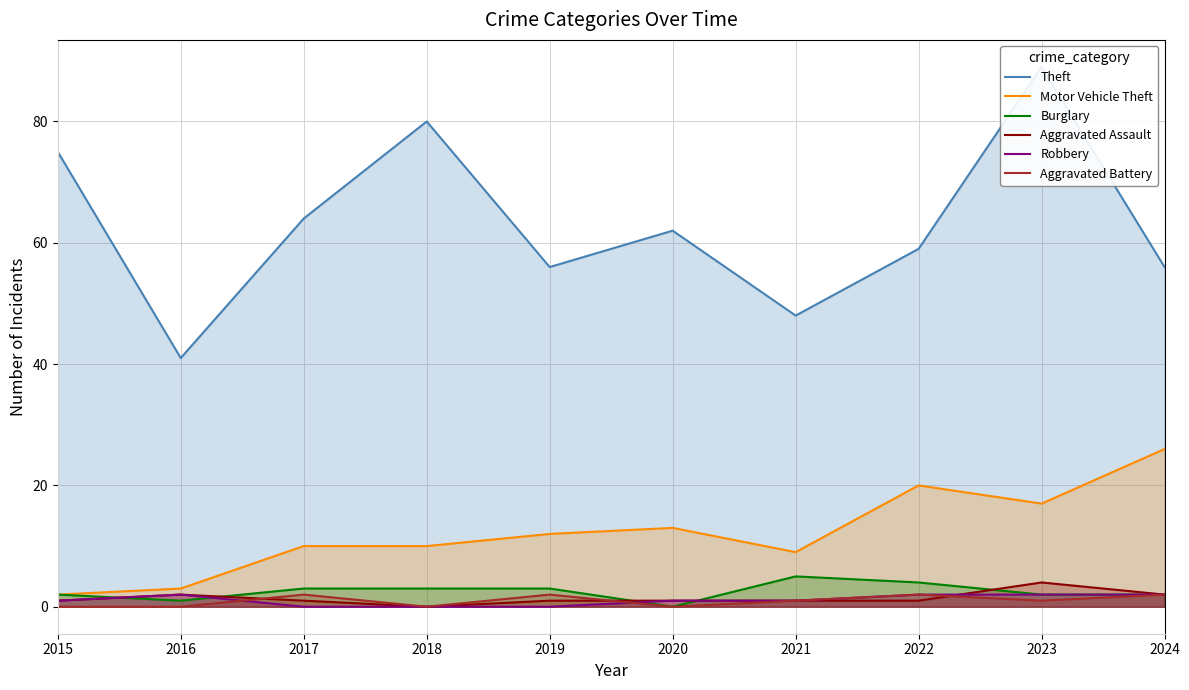

Where is the first local minimum for Burglary?

2016